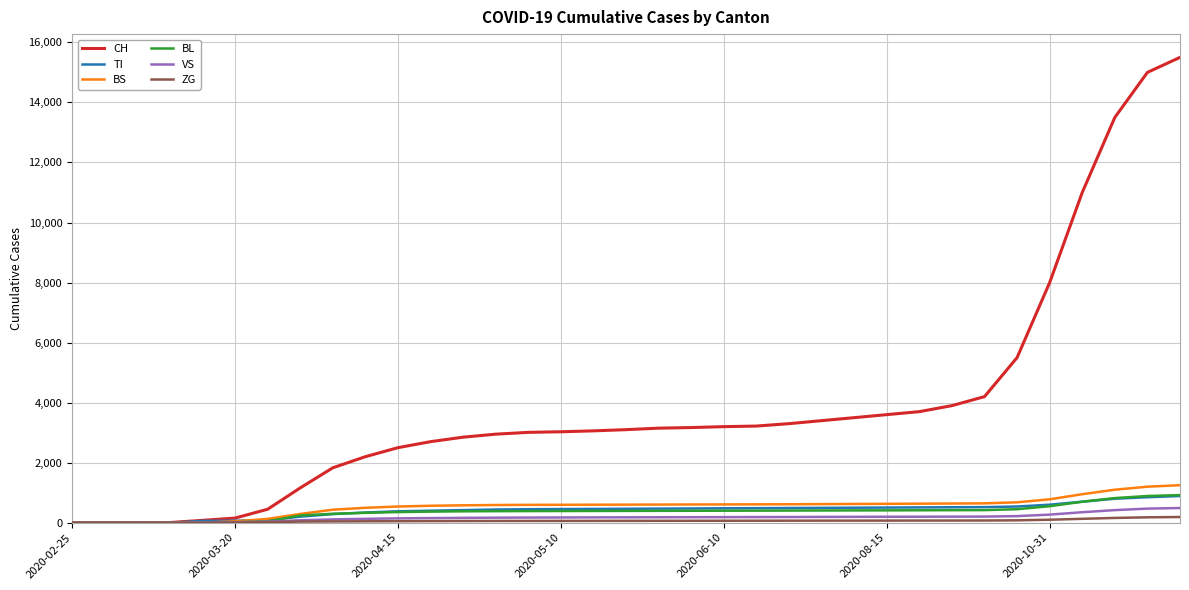

Which series has the widest spread of values?

CH